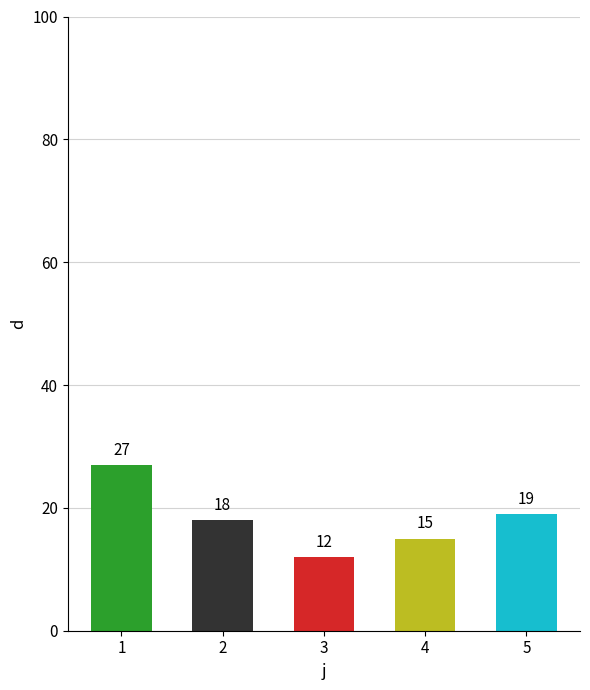

The chart shows a value of 12 at 3. True or false?

True